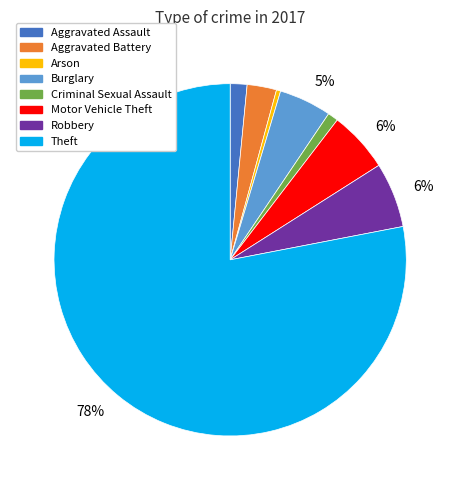

To the nearest percent, what is the average slice percentage?

12%